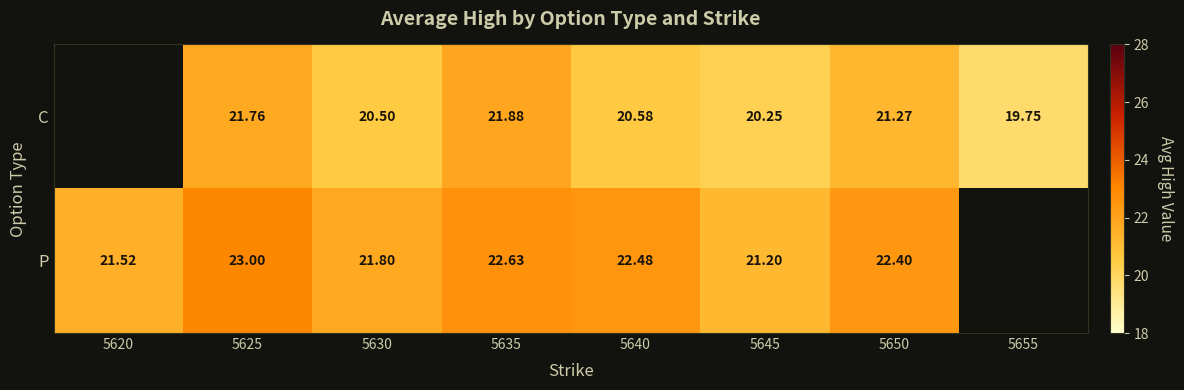

Is the value of P at 5635 greater than the value of C at 5645?

Yes